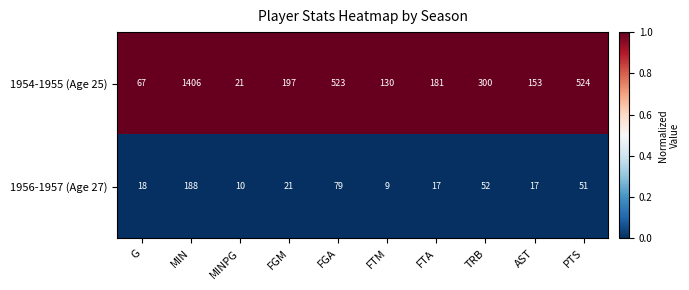

Reading right to left, what are all the values shown in this chart?

1954-1955 (Age 25): 524	153	300	181	130	523	197	21	1406	67
1956-1957 (Age 27): 51	17	52	17	9	79	21	10	188	18